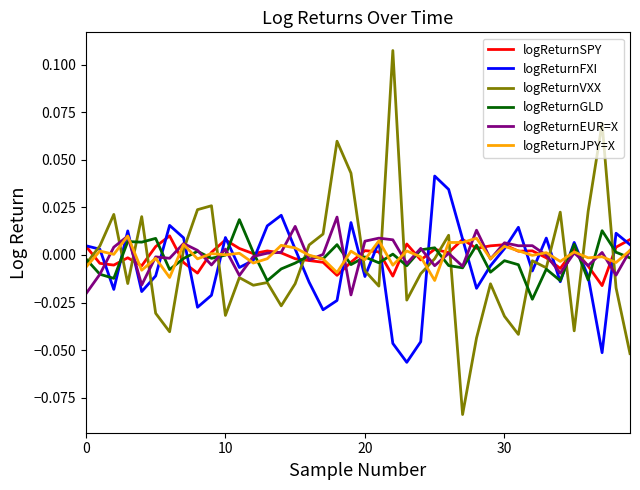

Which series has the largest range (max minus min)?

logReturnVXX